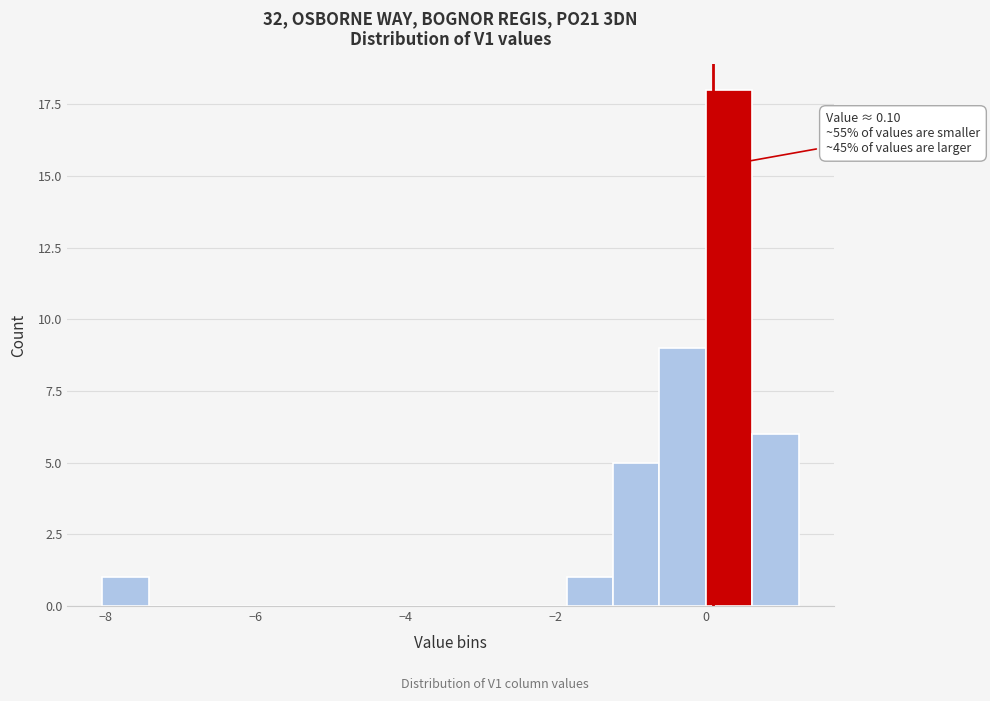

Read against the x-axis, roughly where is the centre of the tallest bar?

0.4